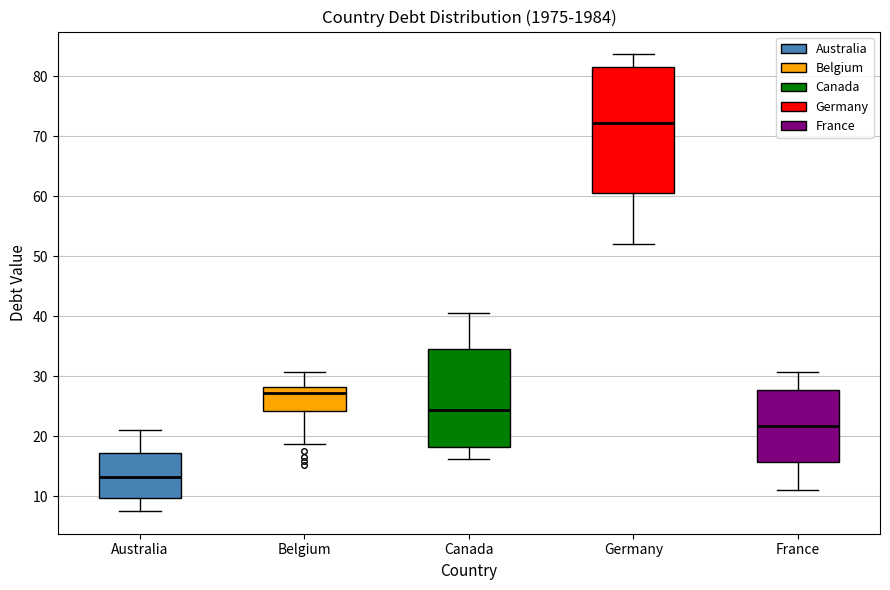

Which box is the tallest, from its lower edge to its upper edge?

Germany